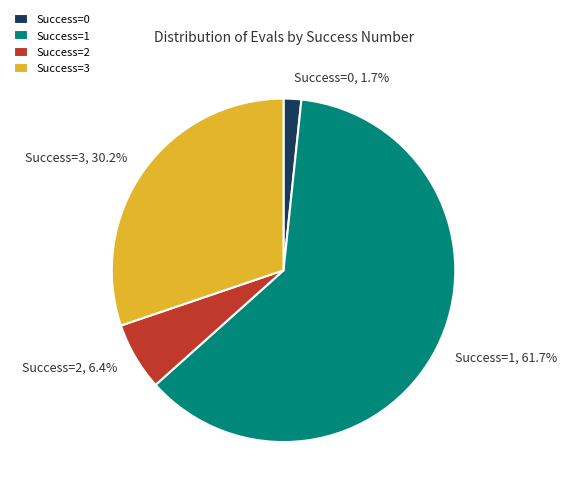

Between Success=1, 61.7% and Success=2, 6.4%, which is larger?

Success=1, 61.7%